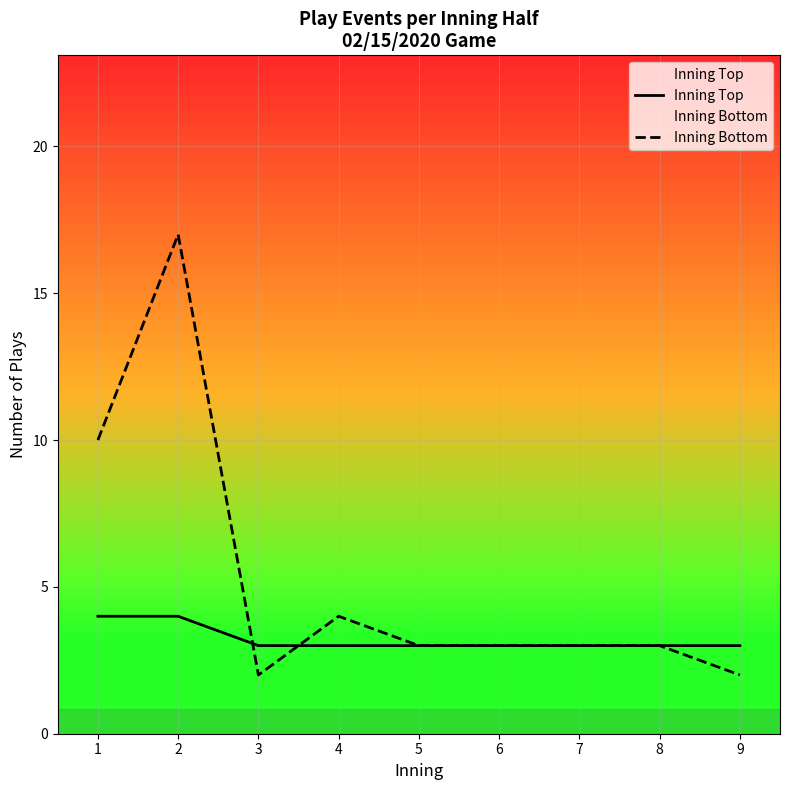

Which series has the widest spread of values?

Inning Bottom